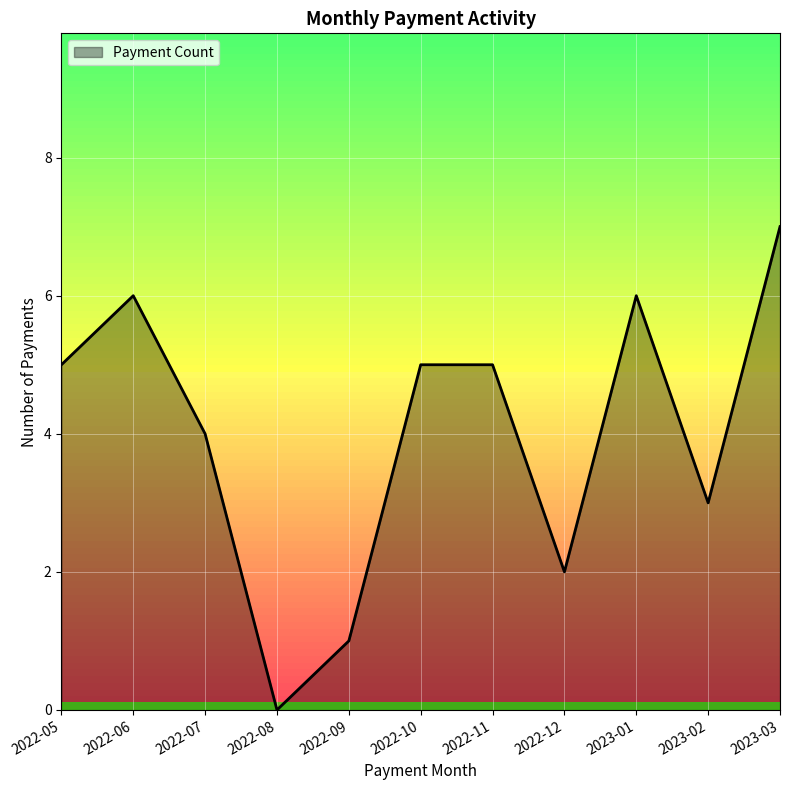

Between 2022-05 and 2022-08, which is larger?

2022-05